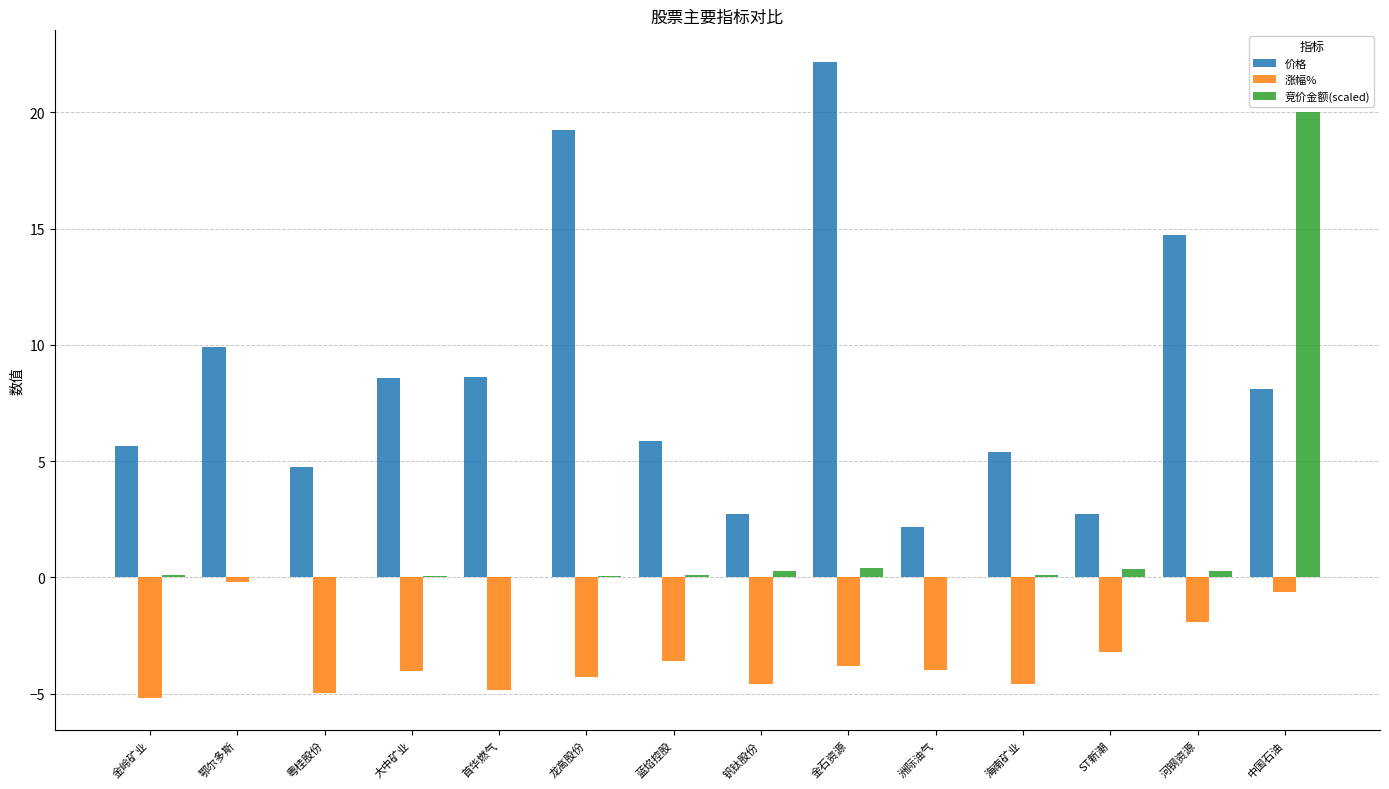

What are all the series names shown in the legend?

价格, 涨幅%, 竞价金额(scaled)